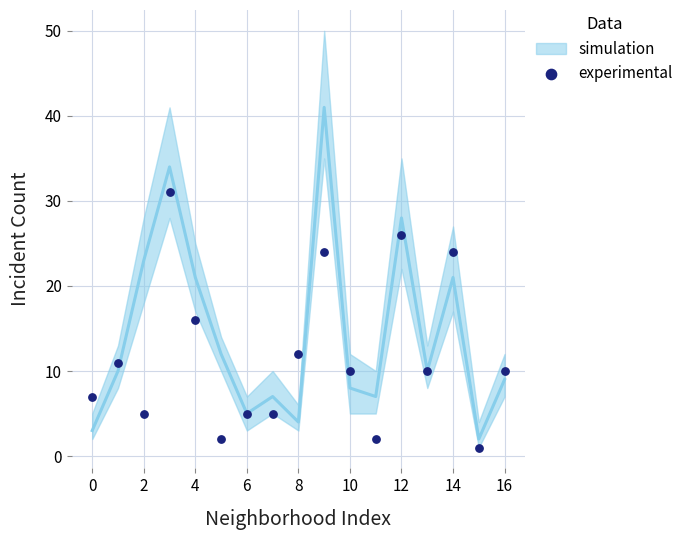

What is the range of Y values (max minus min)?

30